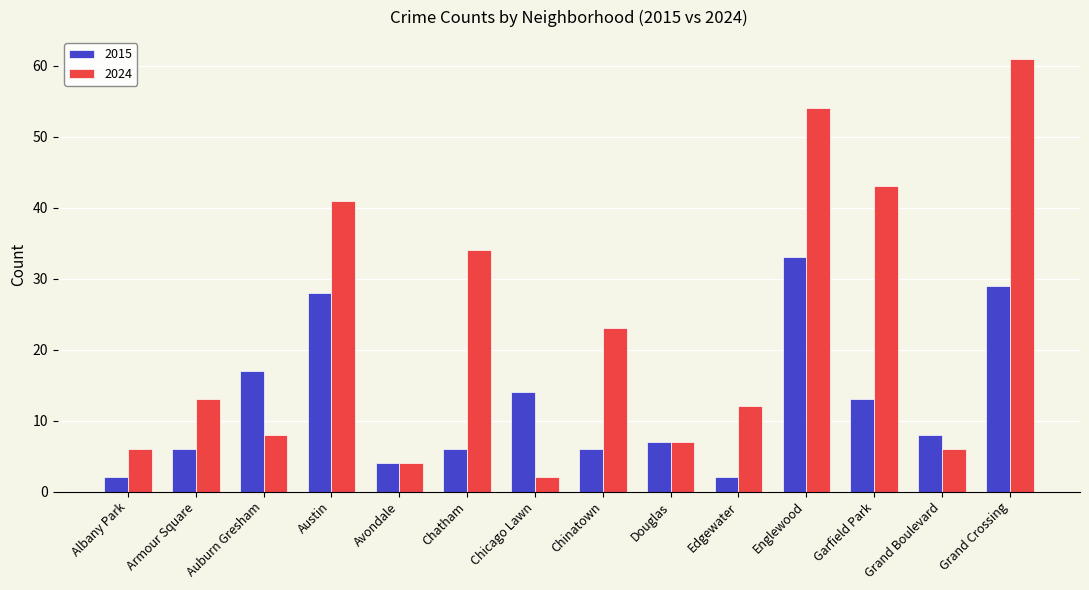

Is the value of 2015 at Avondale greater than the value of 2024 at Austin?

No